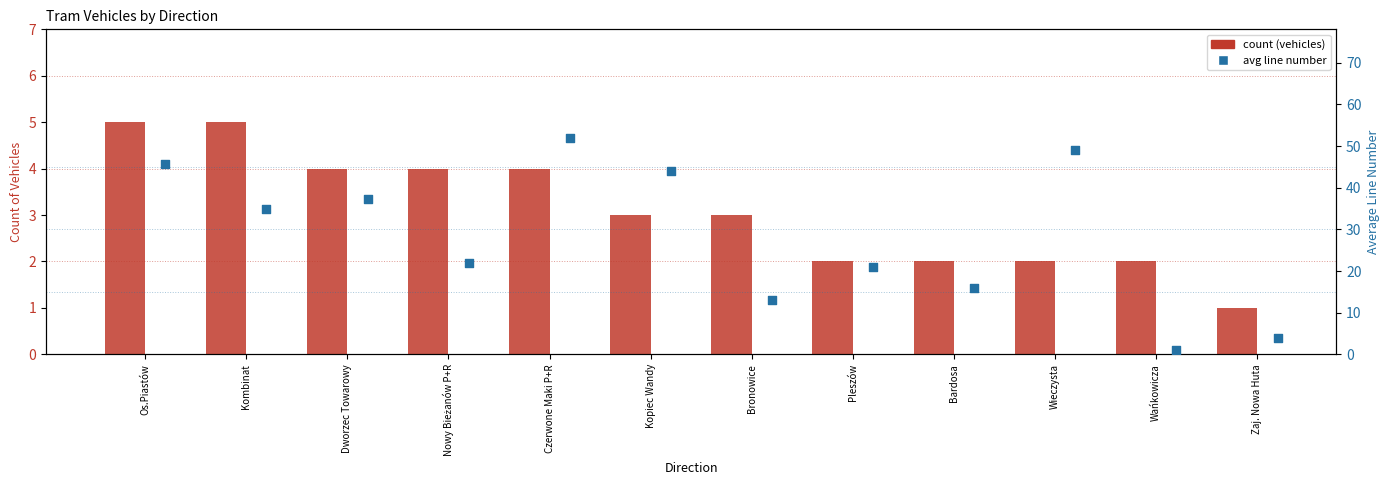

What are all the series names shown in the legend?

count, avg_line